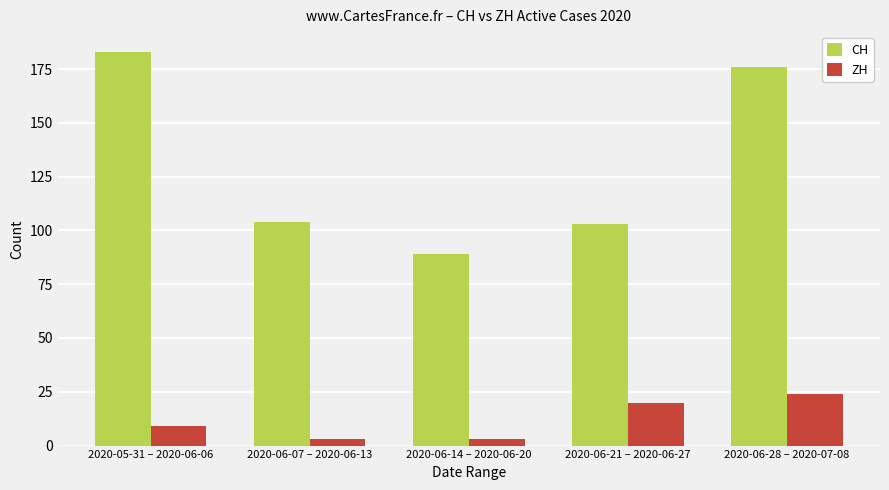

Reading left to right, extract all data points from this chart.

CH: 2020-05-31 – 2020-06-06=183	2020-06-07 – 2020-06-13=104	2020-06-14 – 2020-06-20=89	2020-06-21 – 2020-06-27=103	2020-06-28 – 2020-07-08=176
ZH: 2020-05-31 – 2020-06-06=9	2020-06-07 – 2020-06-13=3	2020-06-14 – 2020-06-20=3	2020-06-21 – 2020-06-27=20	2020-06-28 – 2020-07-08=24